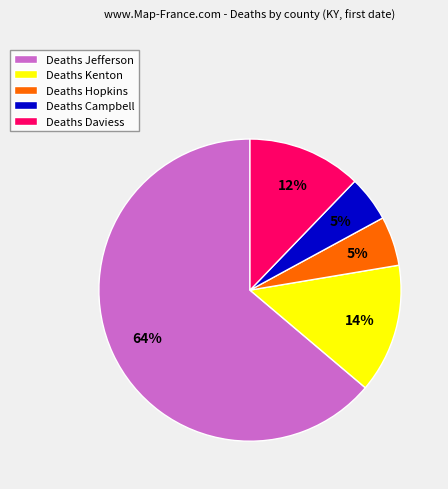

To the nearest percent, what percentage of the pie is Deaths Kenton?

14%